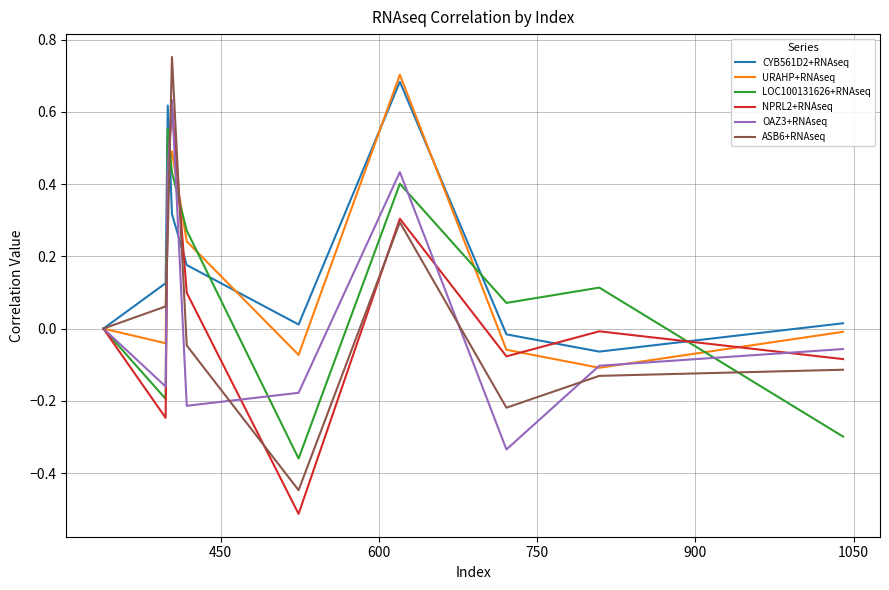

Which series has the widest spread of values?

ASB6+RNAseq